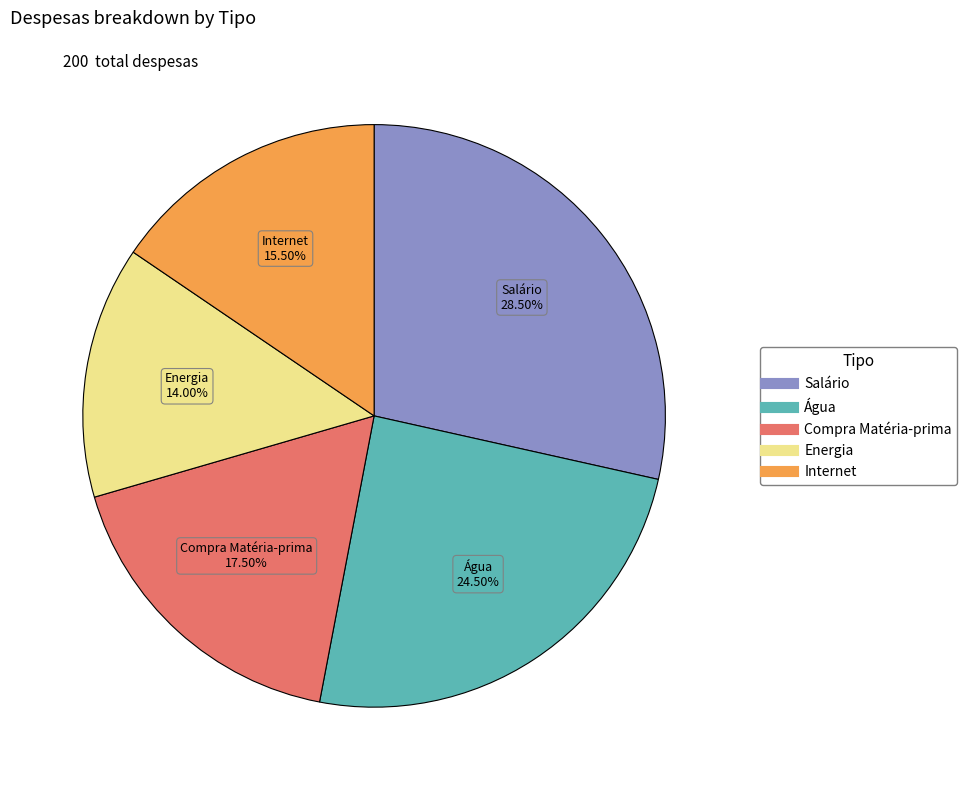

Which slice is the smallest?

Energia